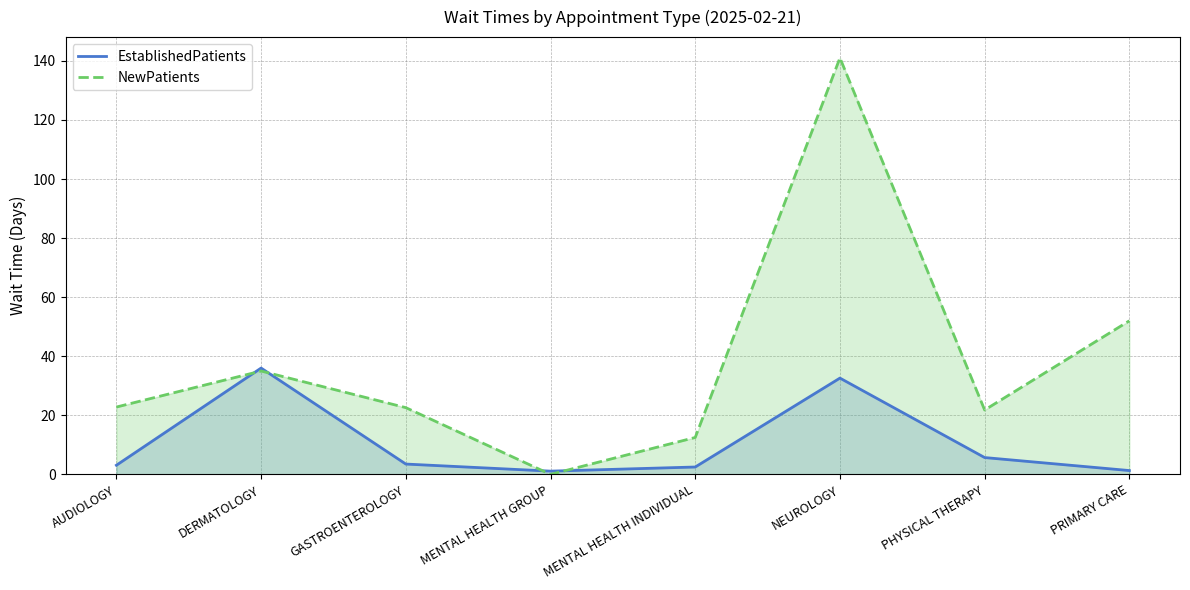

How many times do EstablishedPatients and NewPatients cross each other?

4